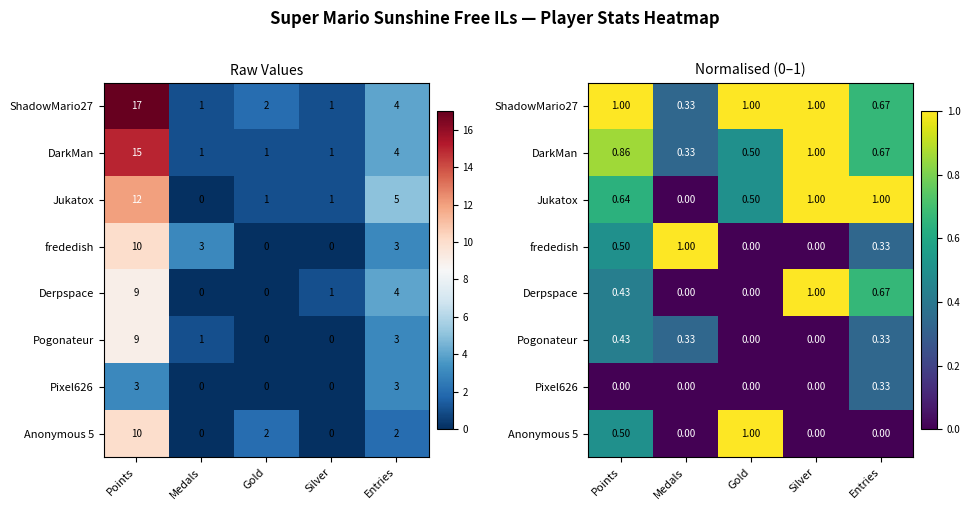

At how many categories does at least one series exceed 0?

5